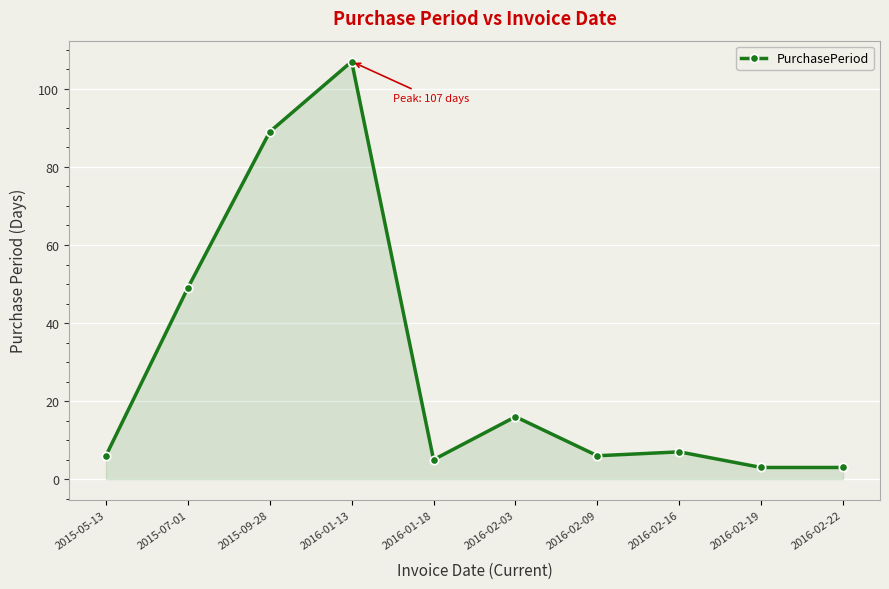

Reading left to right, what are all the values shown in this chart?

6	49	89	107	5	16	6	7	3	3